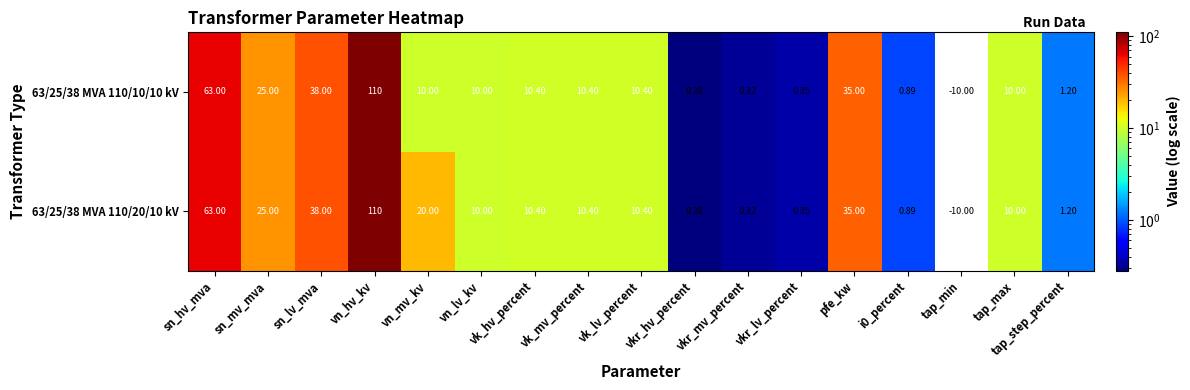

At which category does the chart reach its minimum across all series?

tap_min